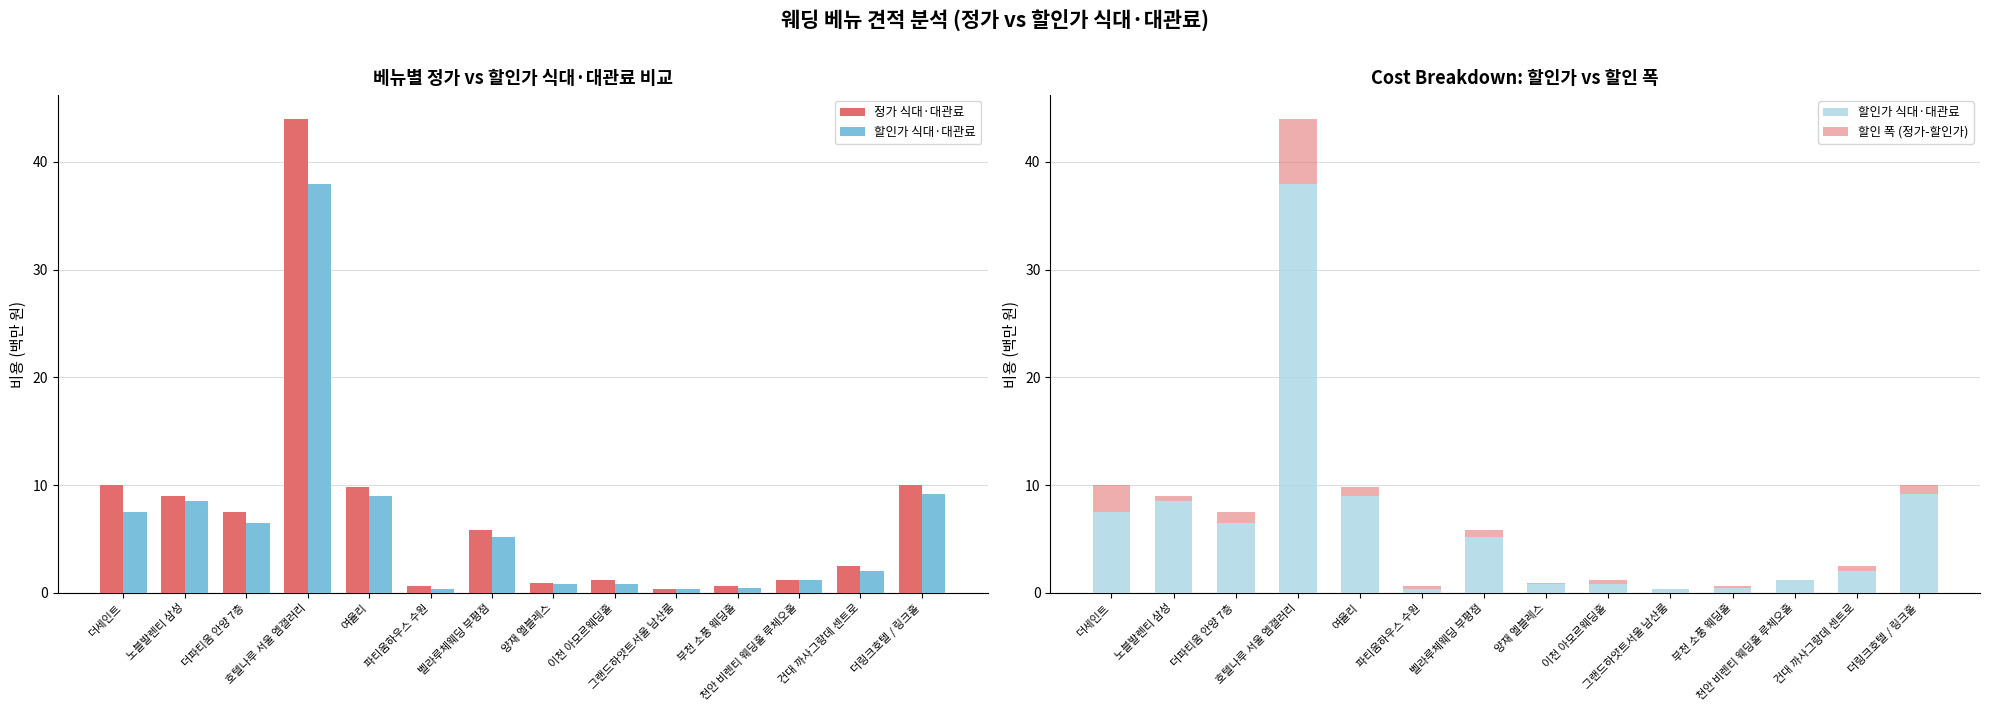

How many distinct data groups are displayed?

3